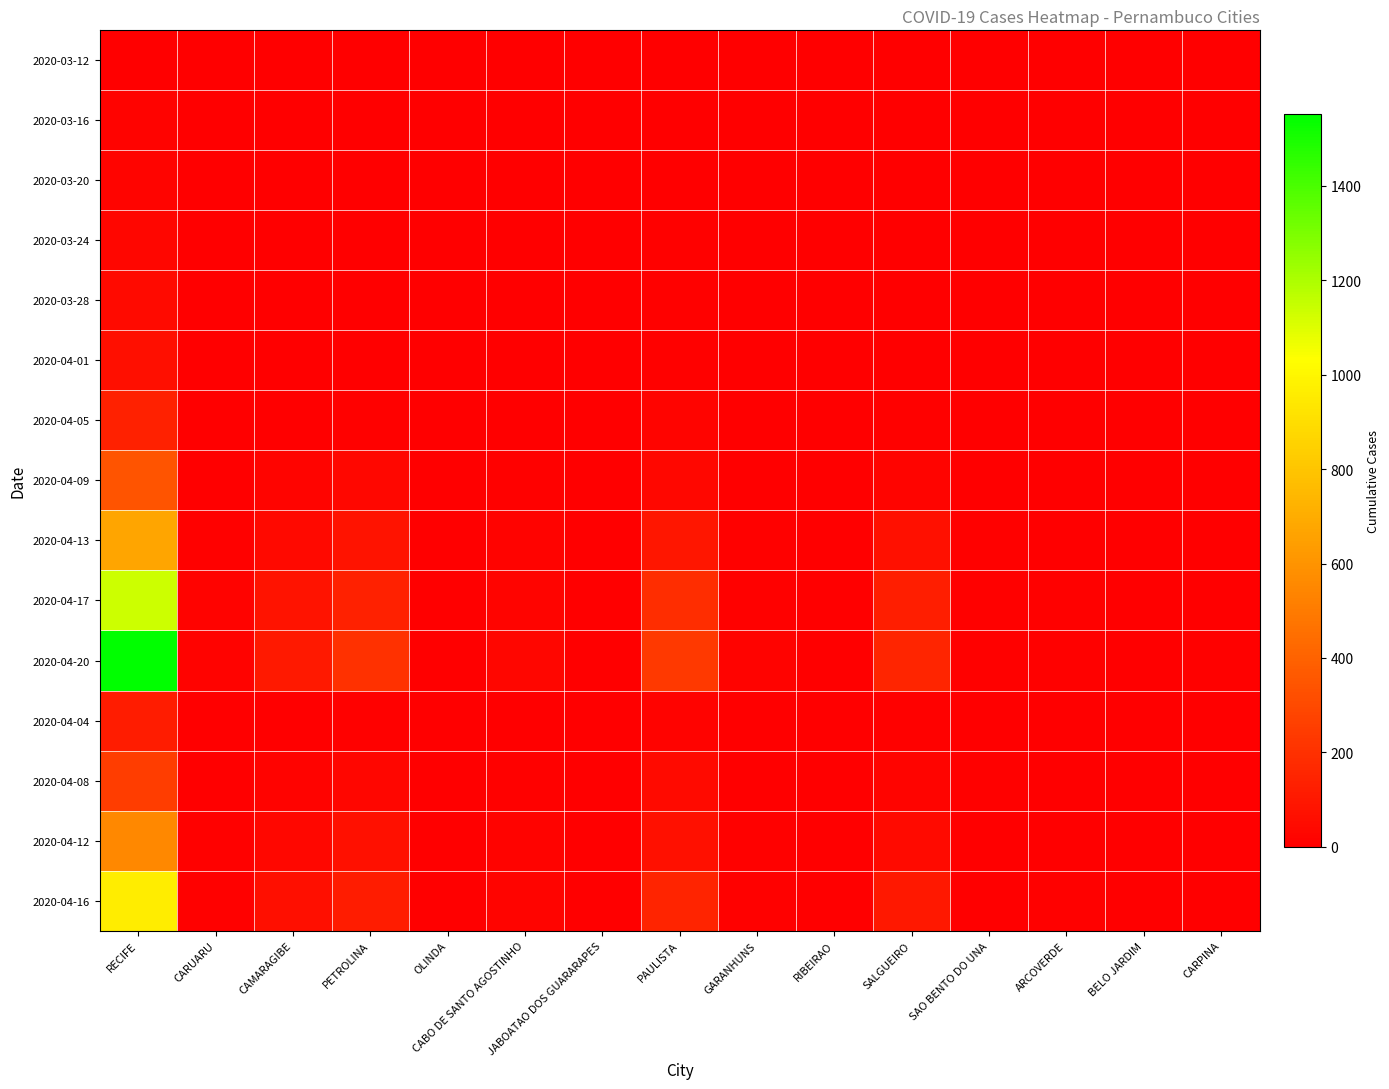

At which category is the sum across all series the highest?

RECIFE